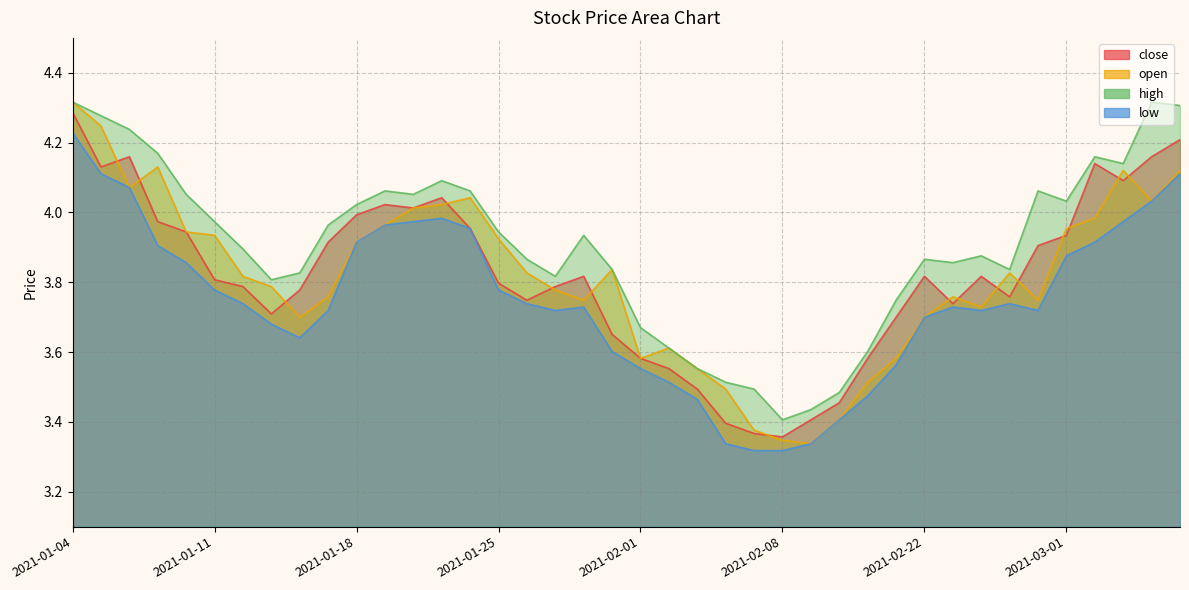

The close series shows 3.8 at 2021-01-12. True or false?

True